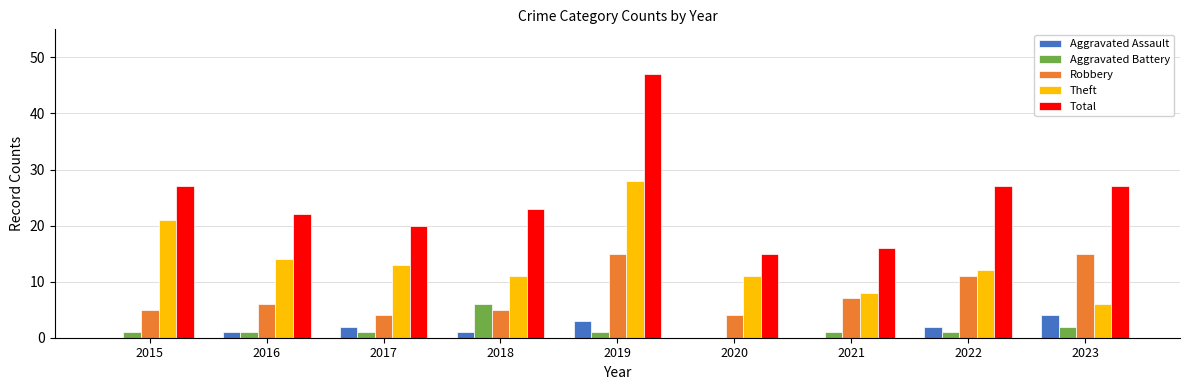

Reading right to left, what are all the values shown in this chart?

Aggravated Assault: 2023=4	2022=2	2021=0	2020=0	2019=3	2018=1	2017=2	2016=1	2015=0
Aggravated Battery: 2023=2	2022=1	2021=1	2020=0	2019=1	2018=6	2017=1	2016=1	2015=1
Robbery: 2023=15	2022=11	2021=7	2020=4	2019=15	2018=5	2017=4	2016=6	2015=5
Theft: 2023=6	2022=12	2021=8	2020=11	2019=28	2018=11	2017=13	2016=14	2015=21
Total: 2023=27	2022=27	2021=16	2020=15	2019=47	2018=23	2017=20	2016=22	2015=27